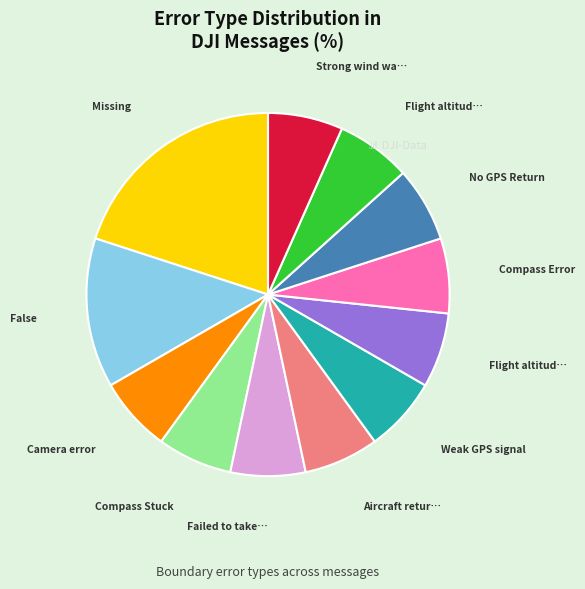

Does any single category account for the majority?

No